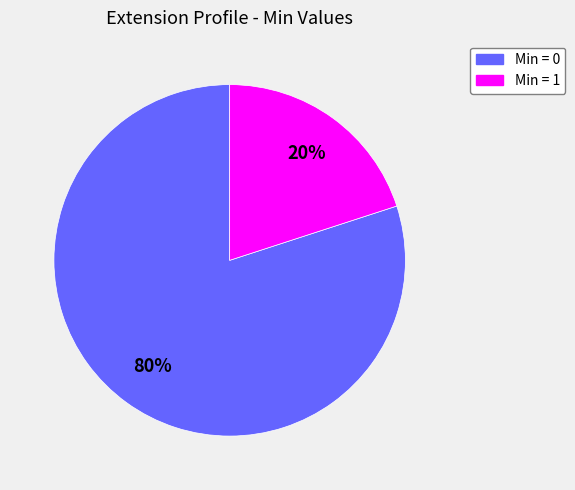

Is there any slice that represents more than half of the pie?

Yes